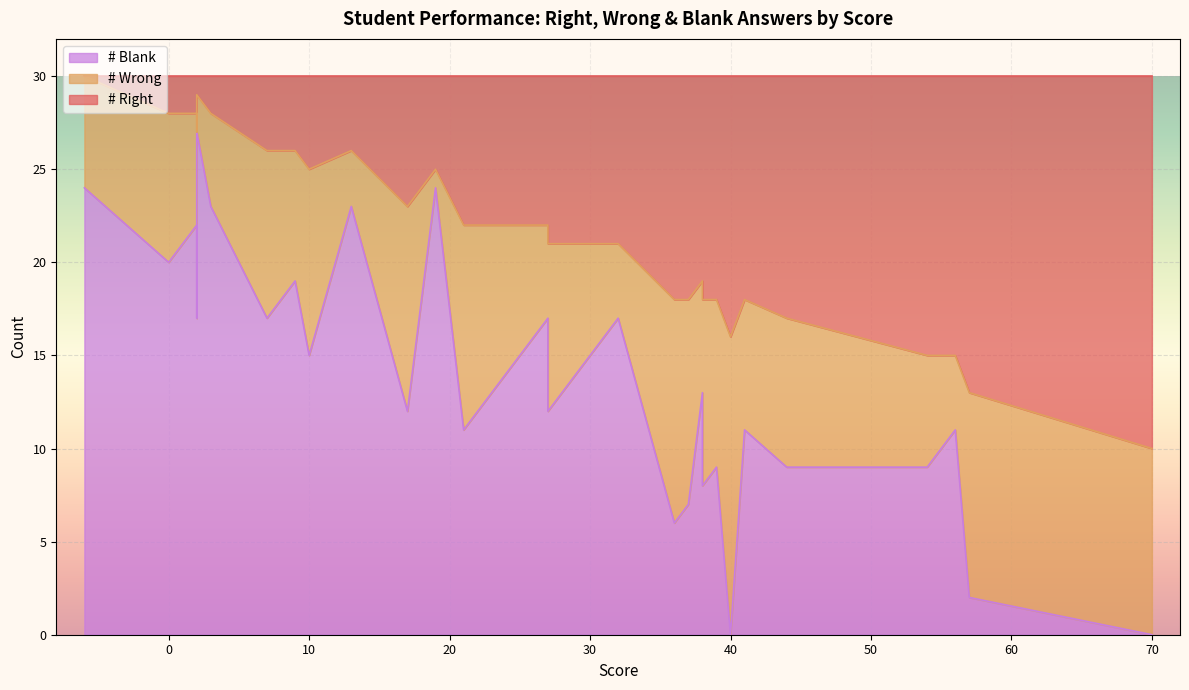

Rank the series at 27 from lowest to highest value.

# Right, # Wrong, # Blank